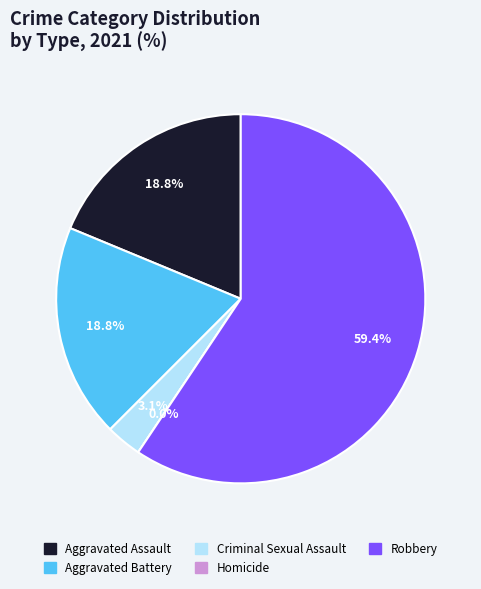

What portion of the pie excludes Homicide?

100.0%